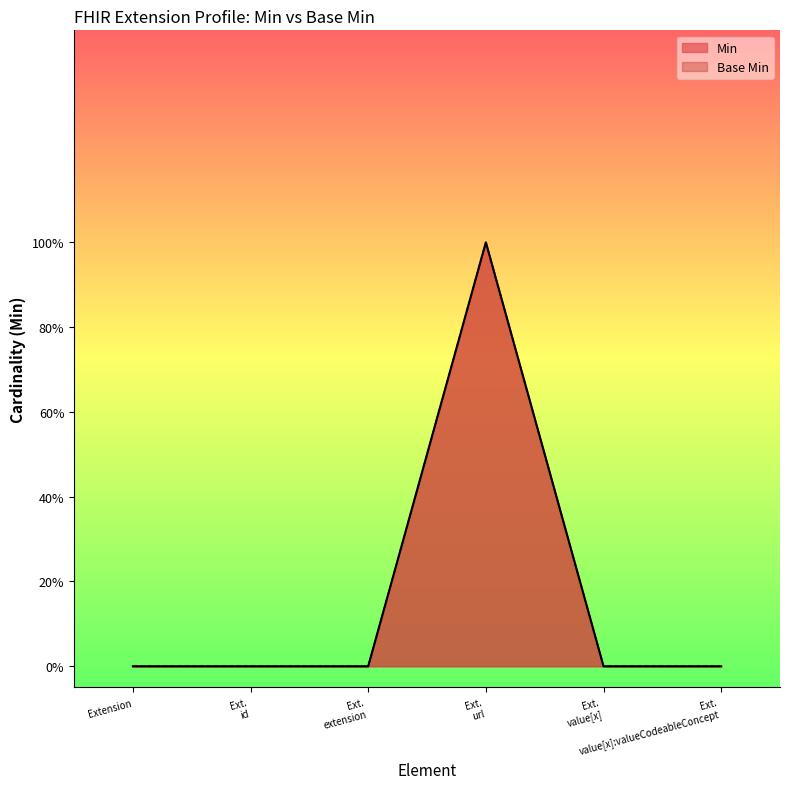

How many lines are shown in the chart?

2